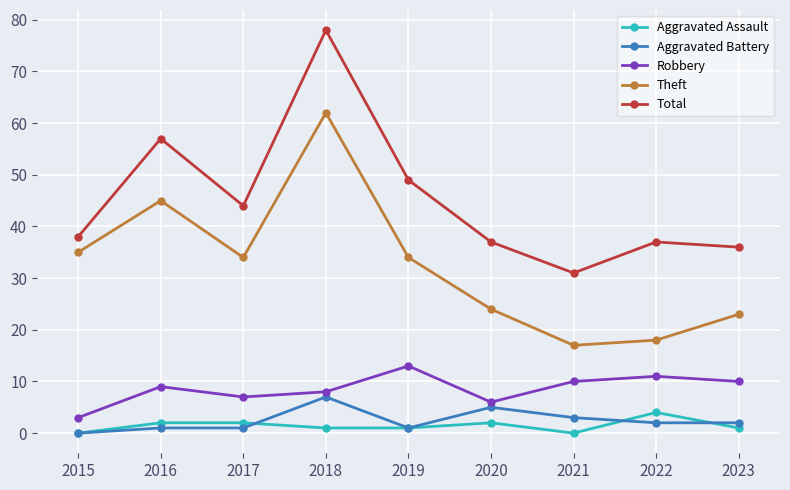

Count the number of data series in this chart.

5